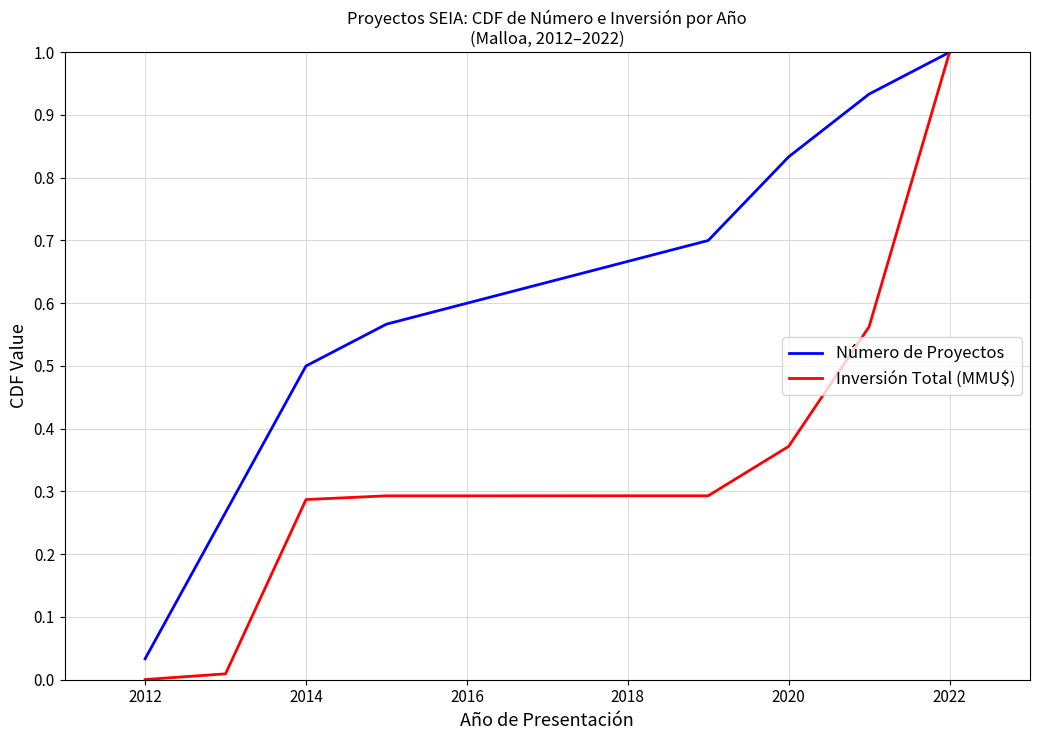

List the series in order of their overall mean, lowest first.

Inversión Total (MMU$), Número de Proyectos